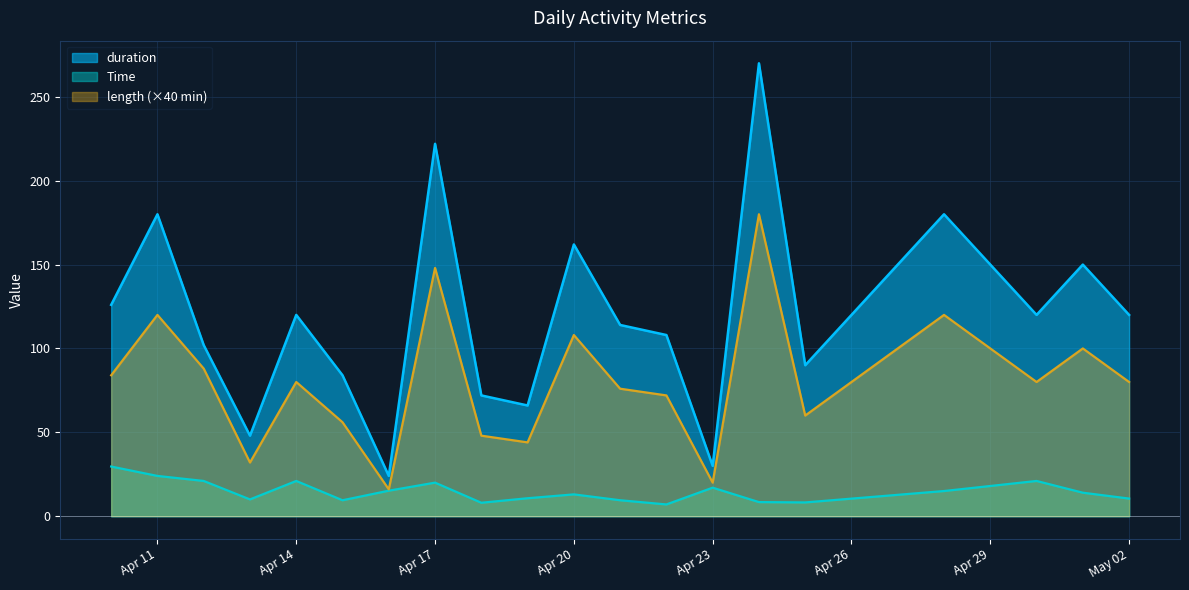

The Time series shows 10.7 at 2024-04-19. True or false?

True